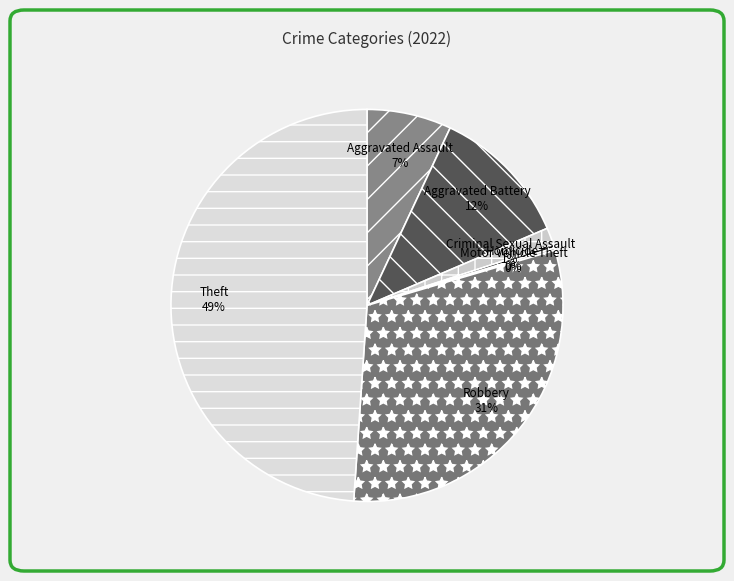

Between Homicide and Theft, which is larger?

Theft